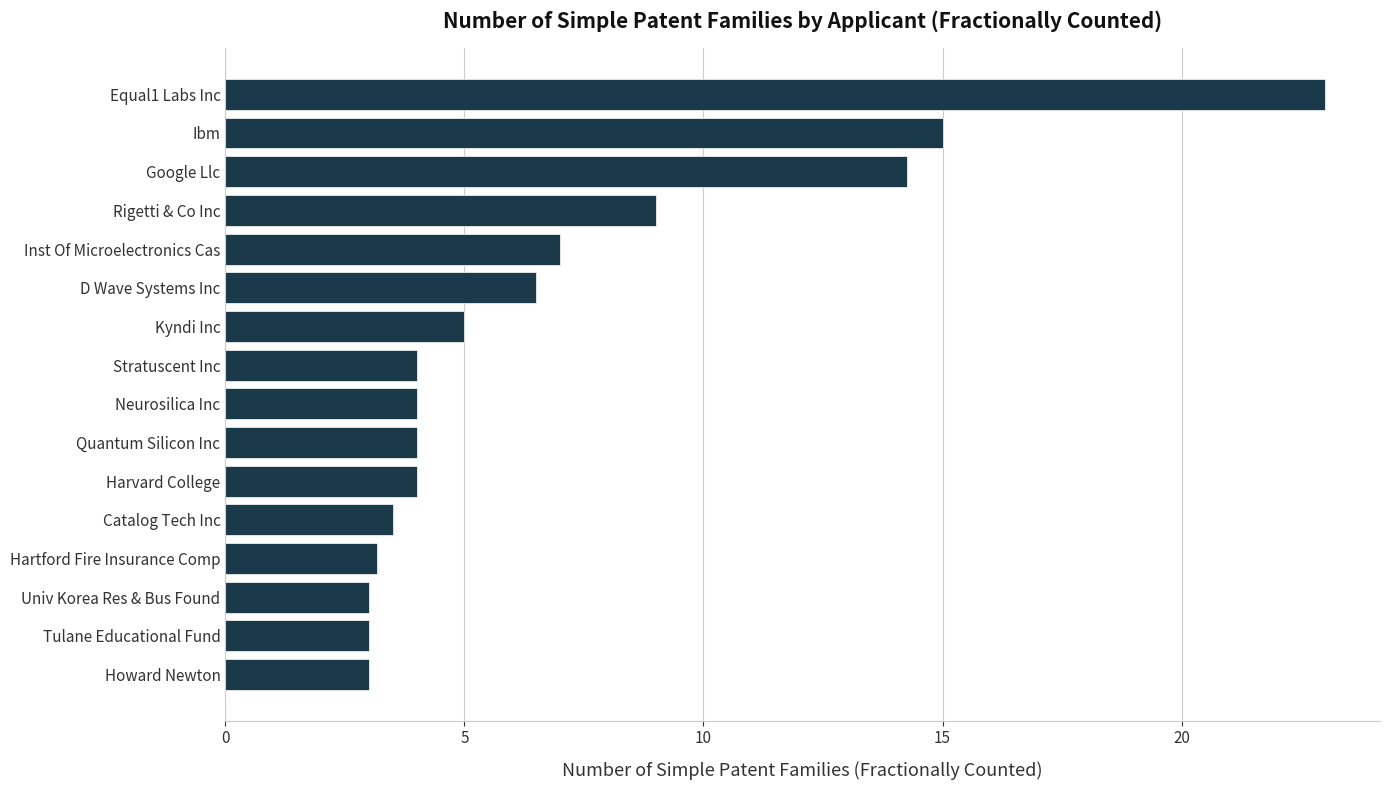

How many categories are shown in the chart?

16